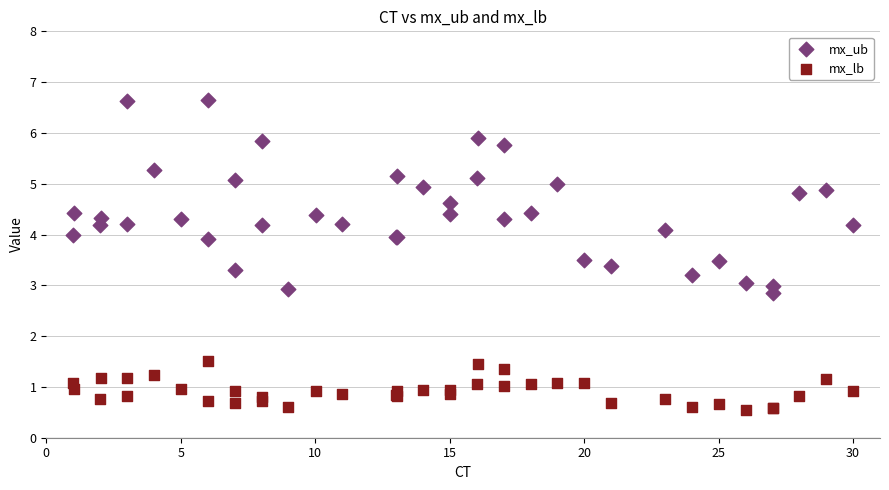

Which series contains the highest Y value?

mx_ub